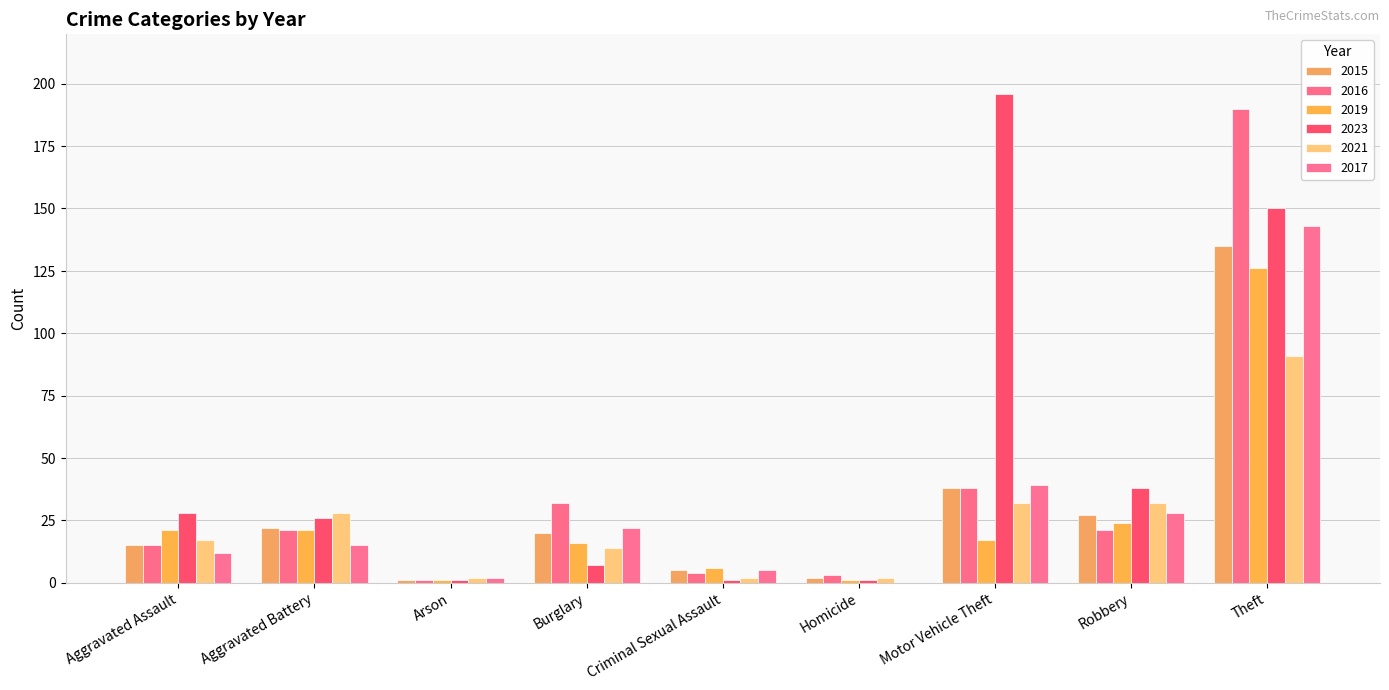

How many distinct data groups are displayed?

6